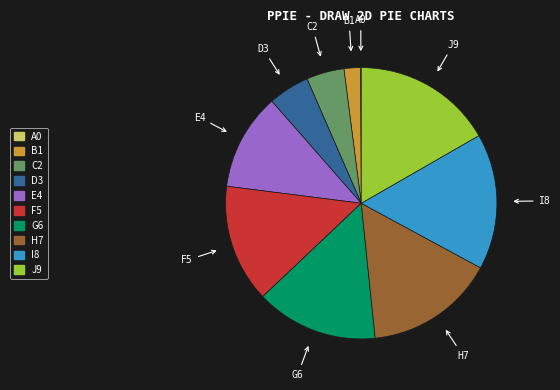

Is there a majority slice in this chart?

No